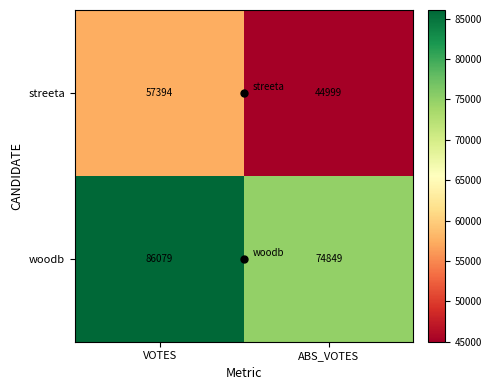

True or false: streeta has a value of 19039 at VOTES.

False